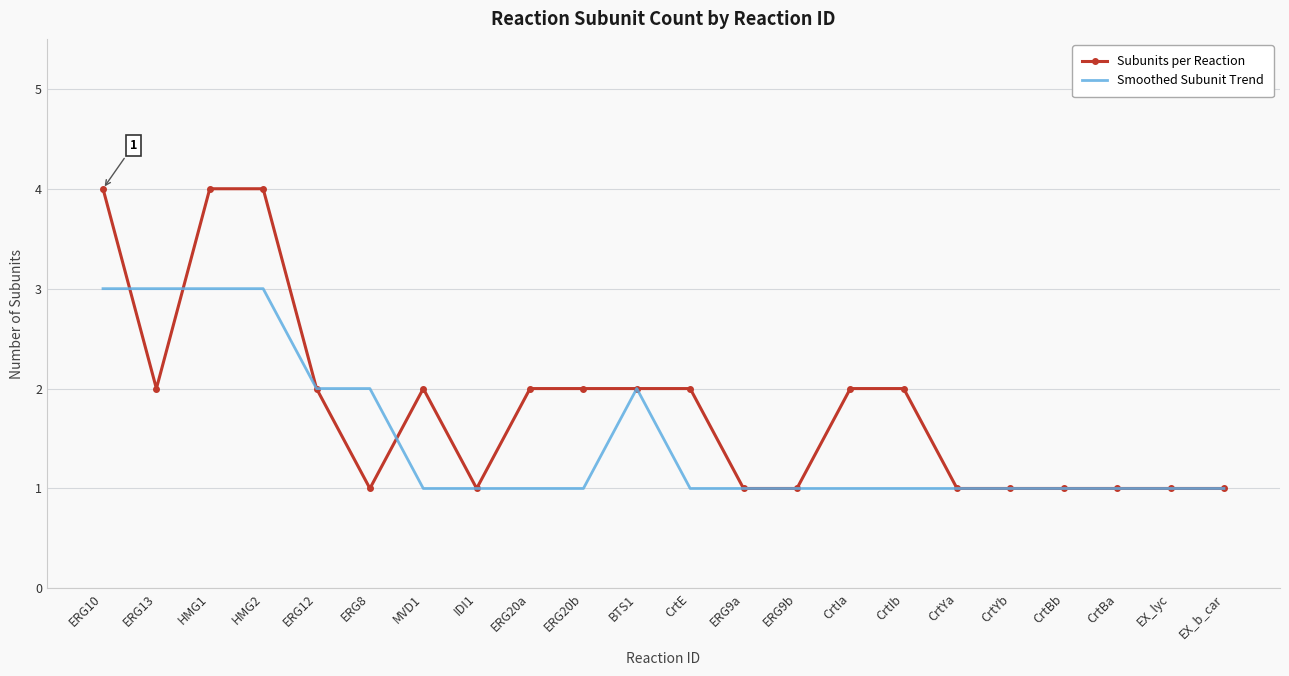

List the series in order of their peak value, lowest first.

Smoothed Subunit Trend, Subunits per Reaction